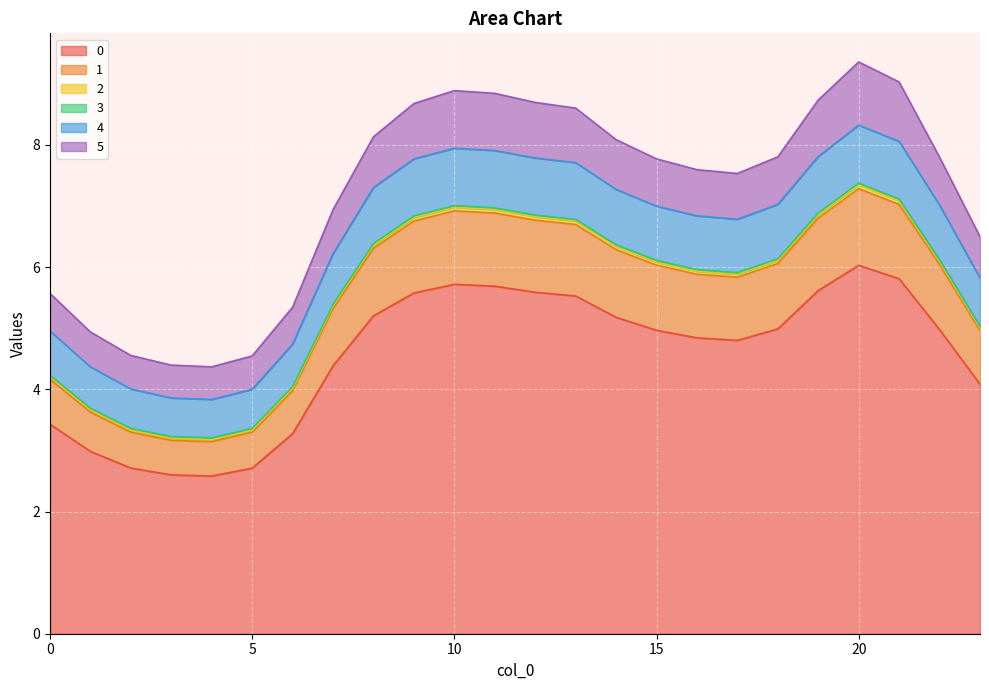

In 2, how many points are lower than both neighbors (excluding endpoints)?

2